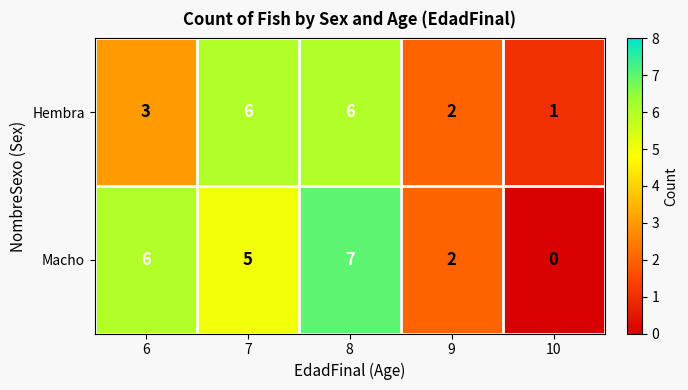

Which series has the largest total across all categories?

Macho